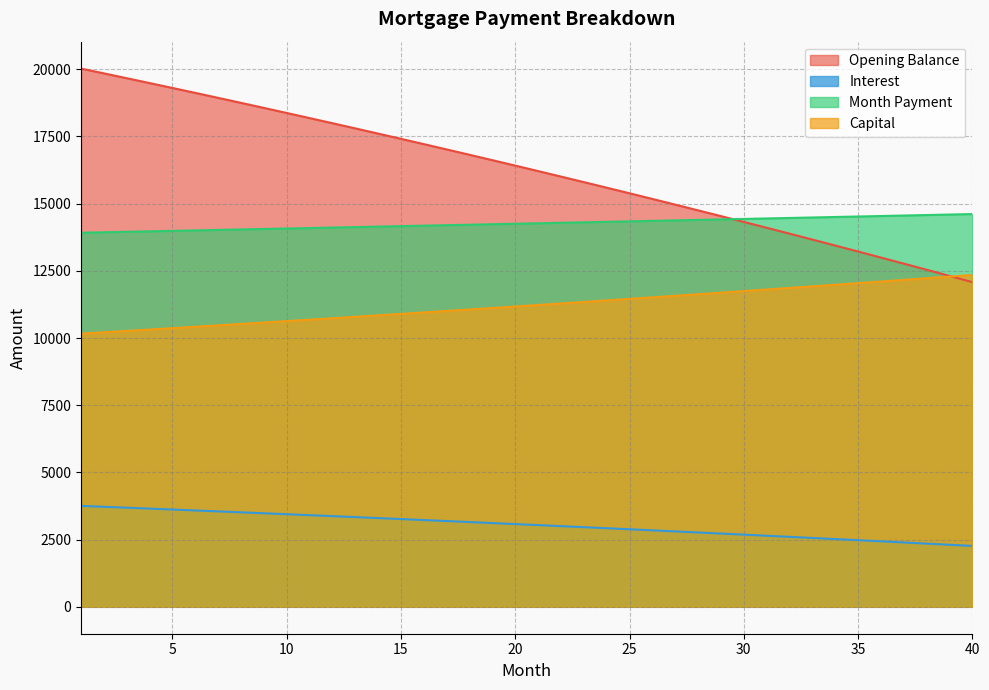

List the series in order of their peak value, lowest first.

Interest, Capital, Month Payment, Opening Balance